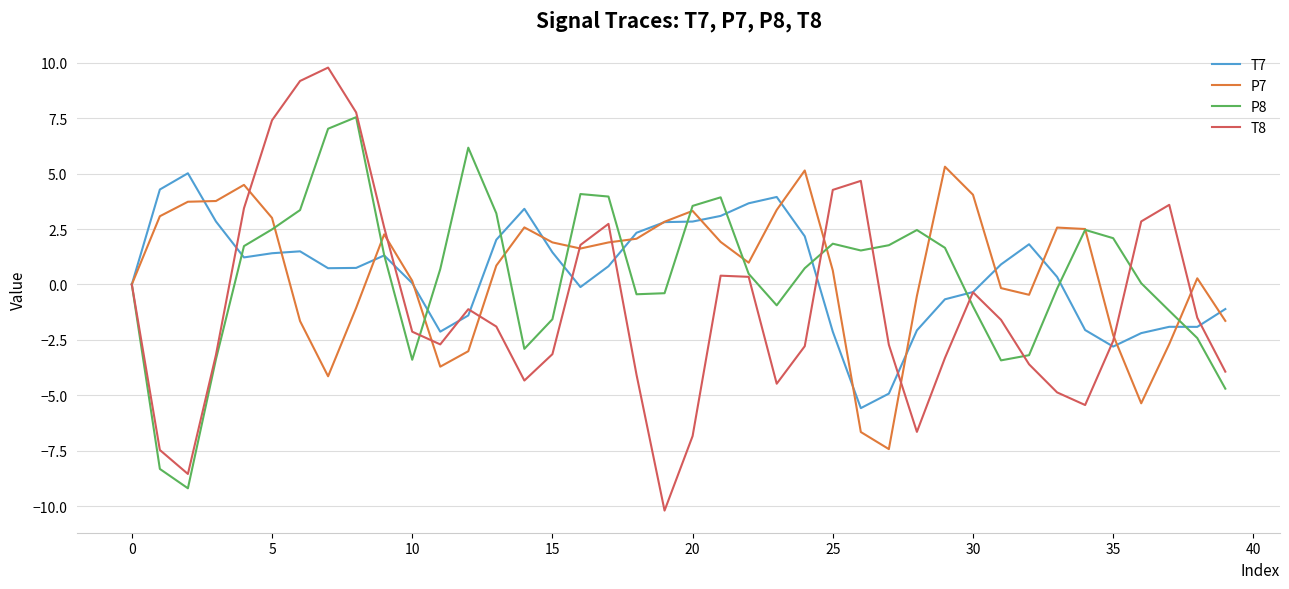

What is the greatest value displayed?

9.8